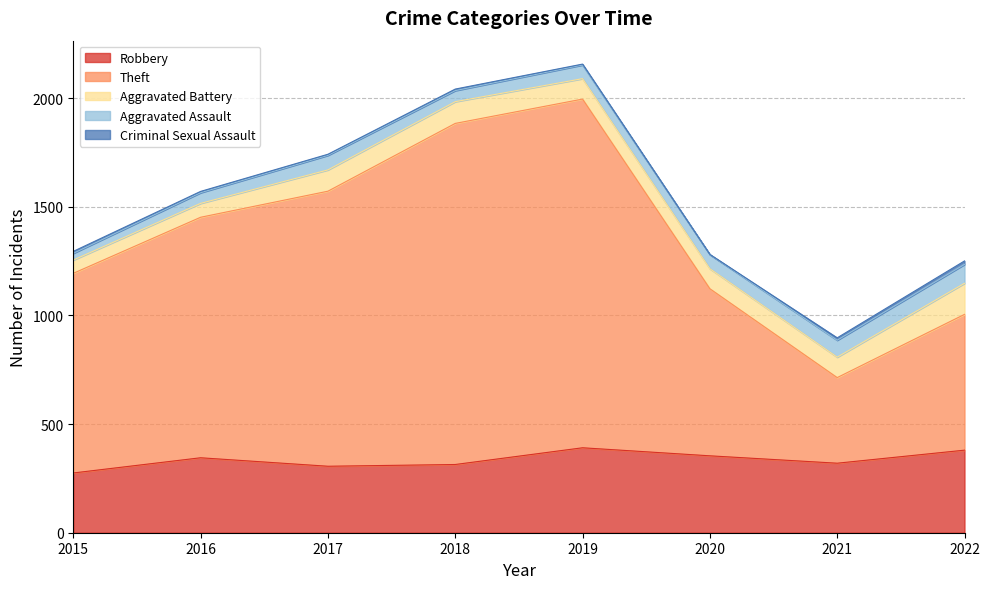

What is the average value of the Theft series?

1032